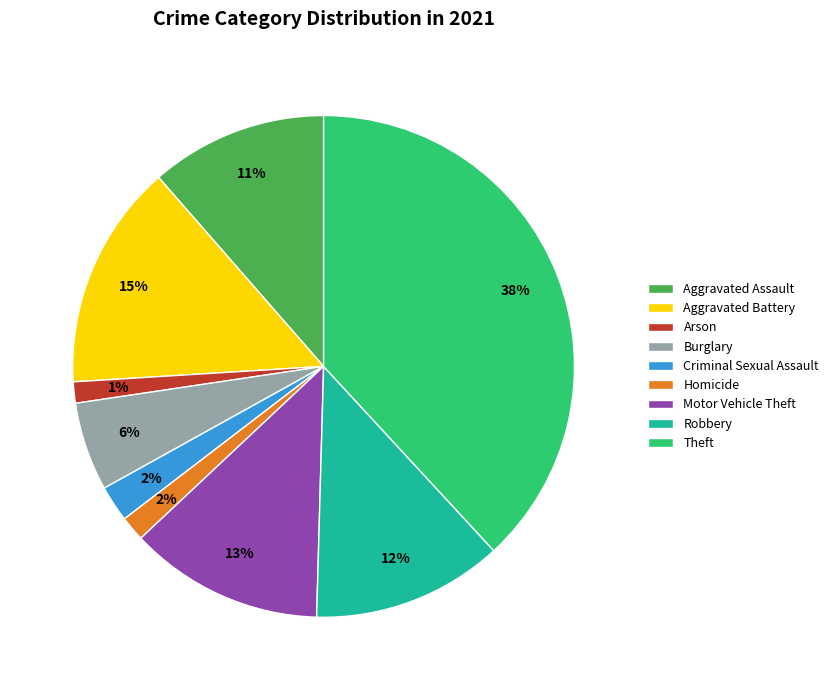

Which has a higher value, Robbery or Homicide?

Robbery